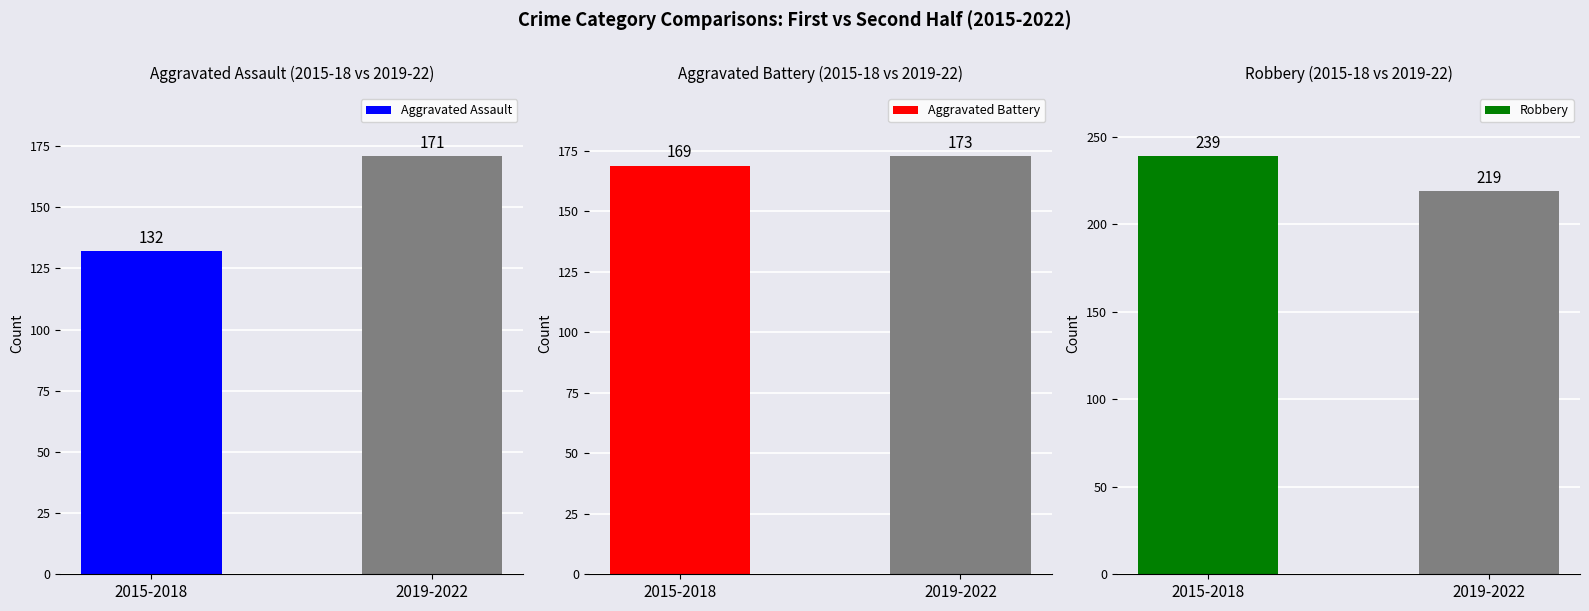

Which series changed the most between 2015-2018 and 2019-2022?

Aggravated Assault